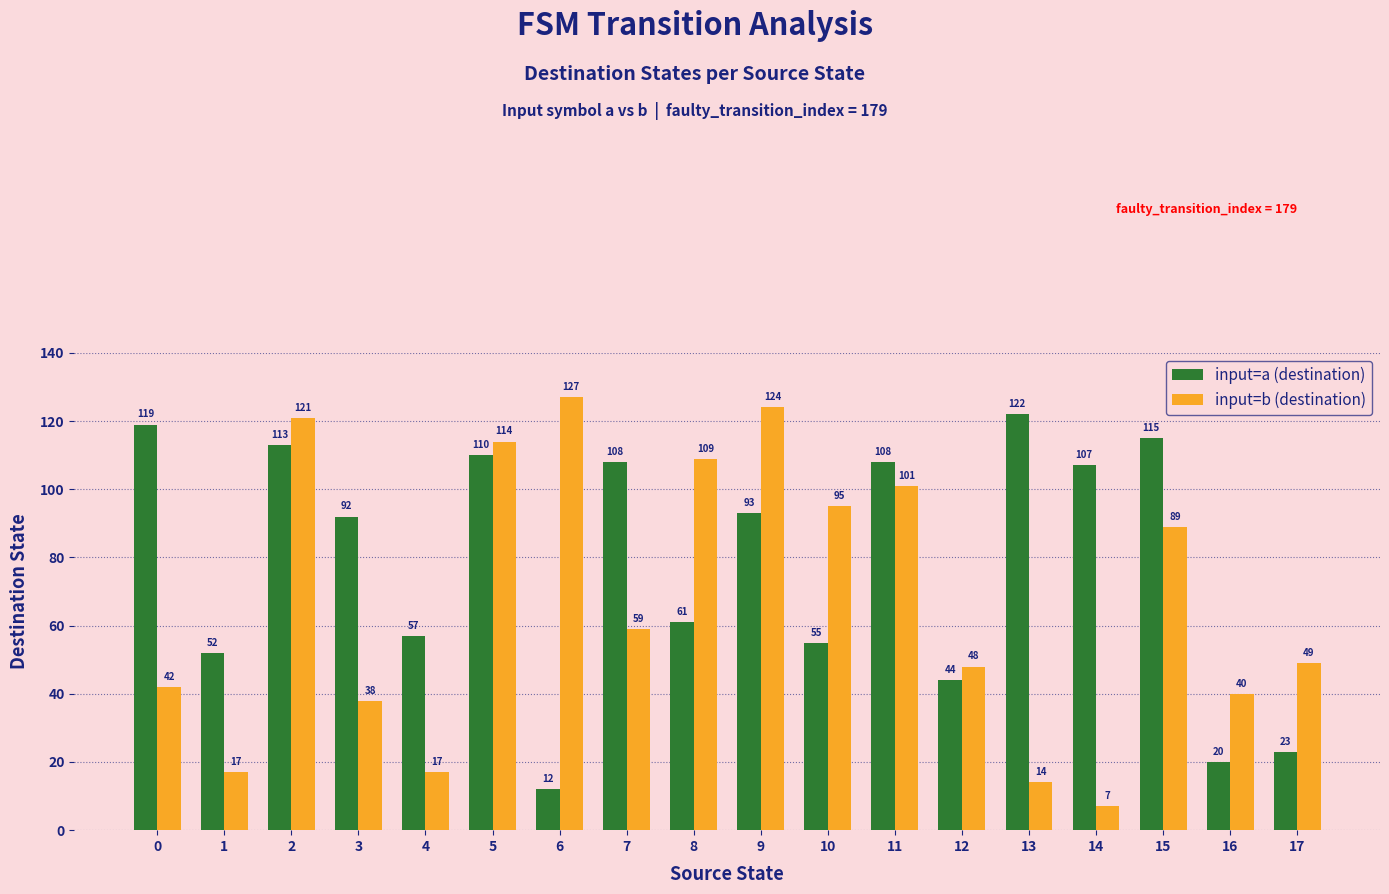

True or false: input=b (destination) has a value of 24 at 4.

False